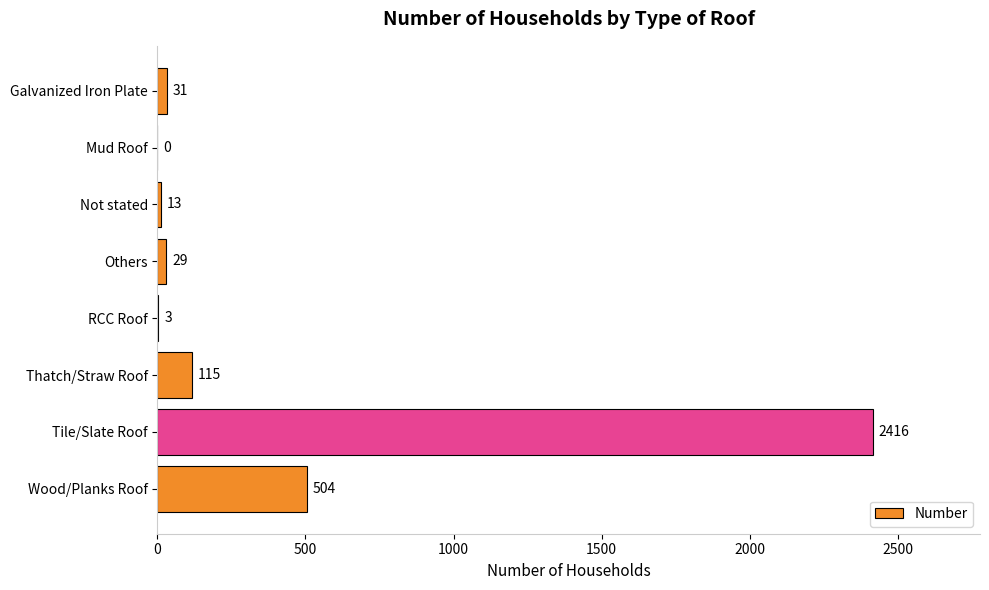

What is the change in value from Thatch/Straw Roof to Wood/Planks Roof?

+389